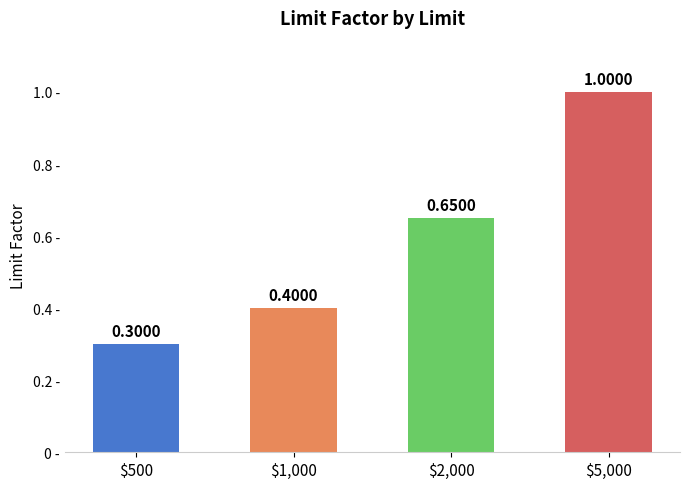

What is the average value?

0.6